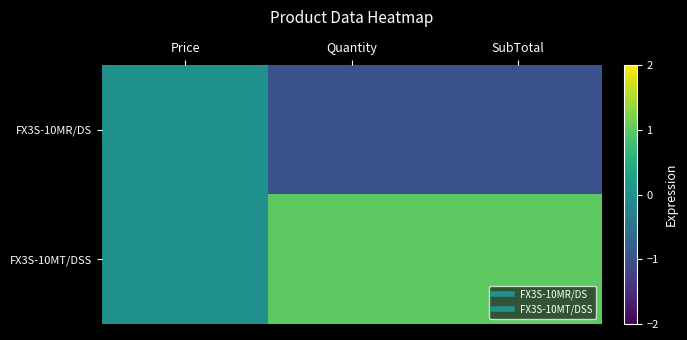

At which category does the chart reach its peak across all series?

Quantity